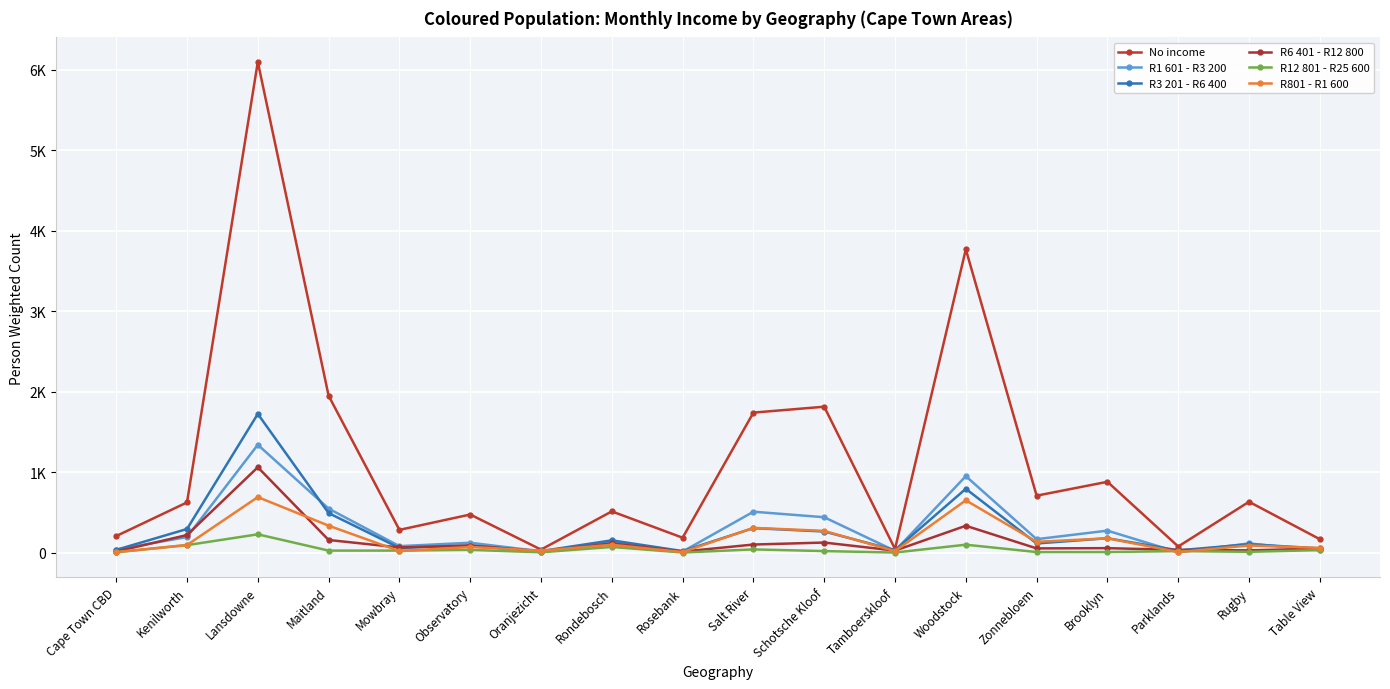

True or false: No income has more than 1 points higher than both neighbors.

True